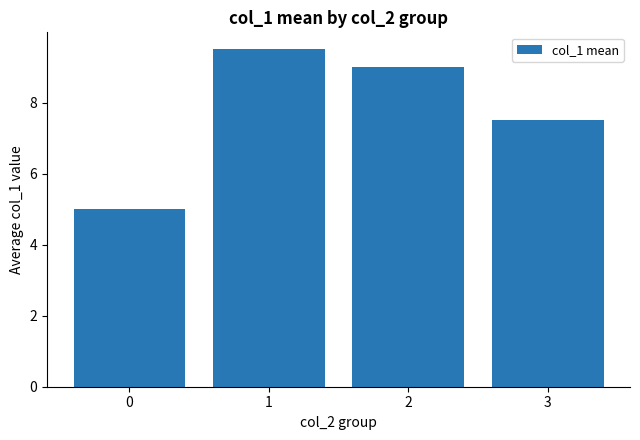

What is the smallest value displayed?

5.0